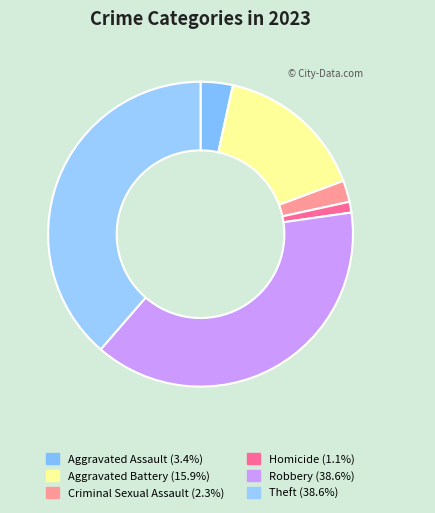

How many segments does this pie chart have?

6